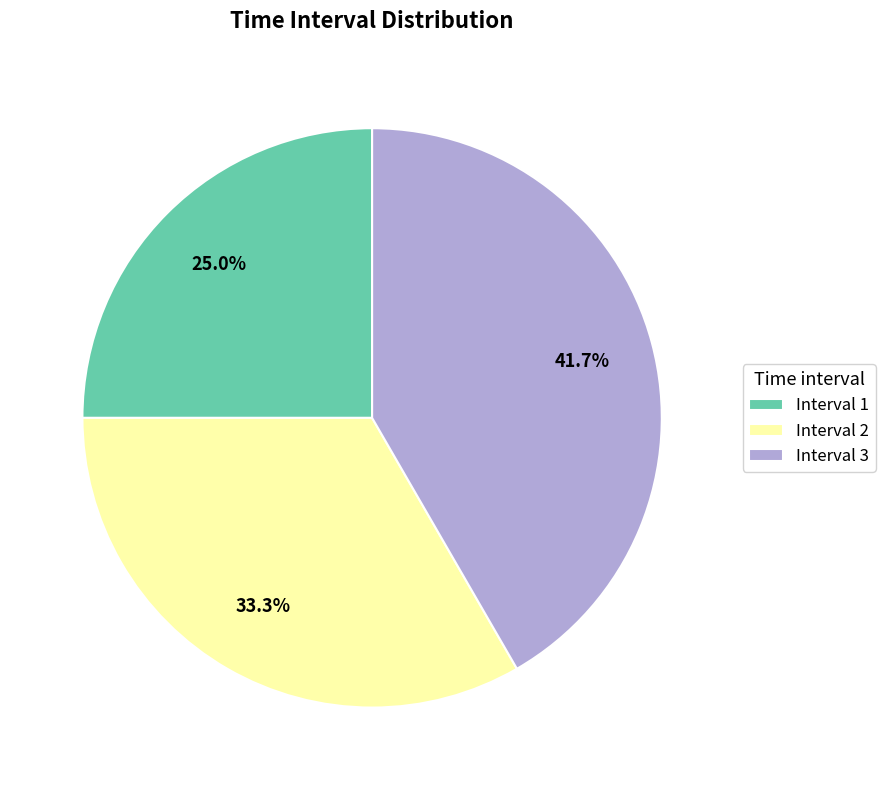

Is there any slice that represents more than half of the pie?

No